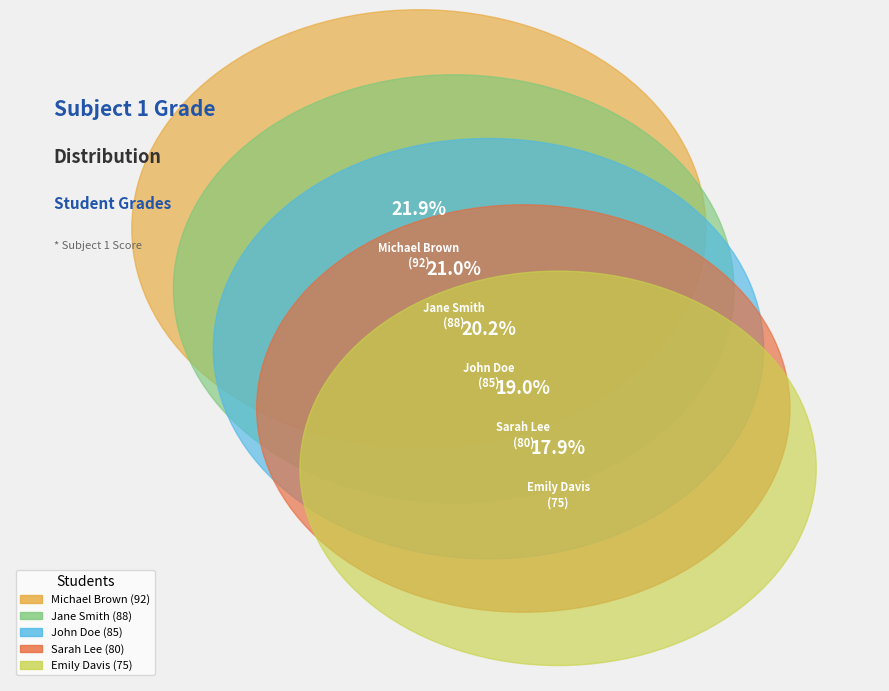

What is the change in value from Michael Brown to Sarah Lee?

-12